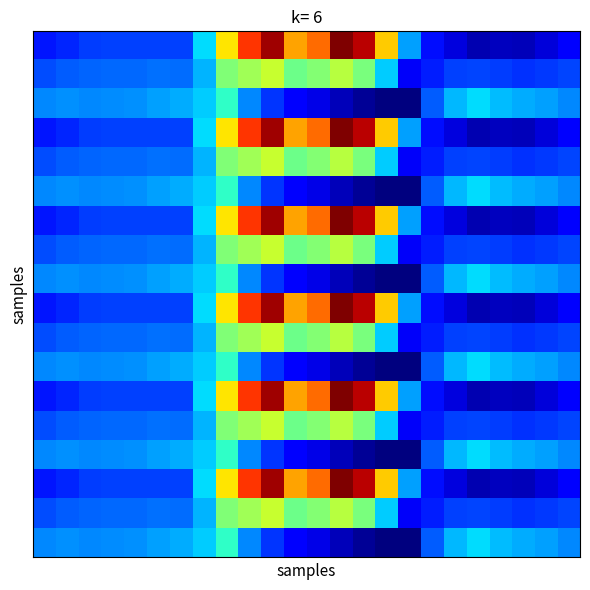

At how many categories does at least one series exceed 228?

8